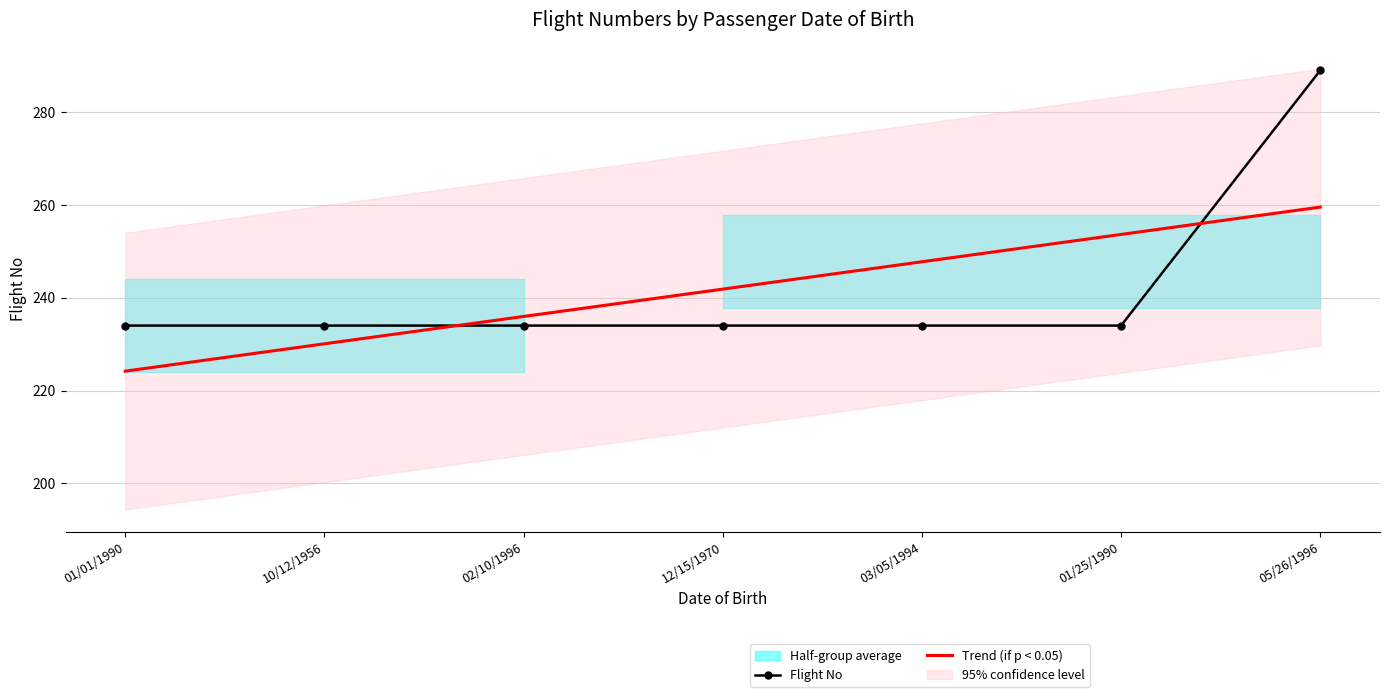

List the series in order of their peak value, highest first.

Flight No, Trend (if p < 0.05)